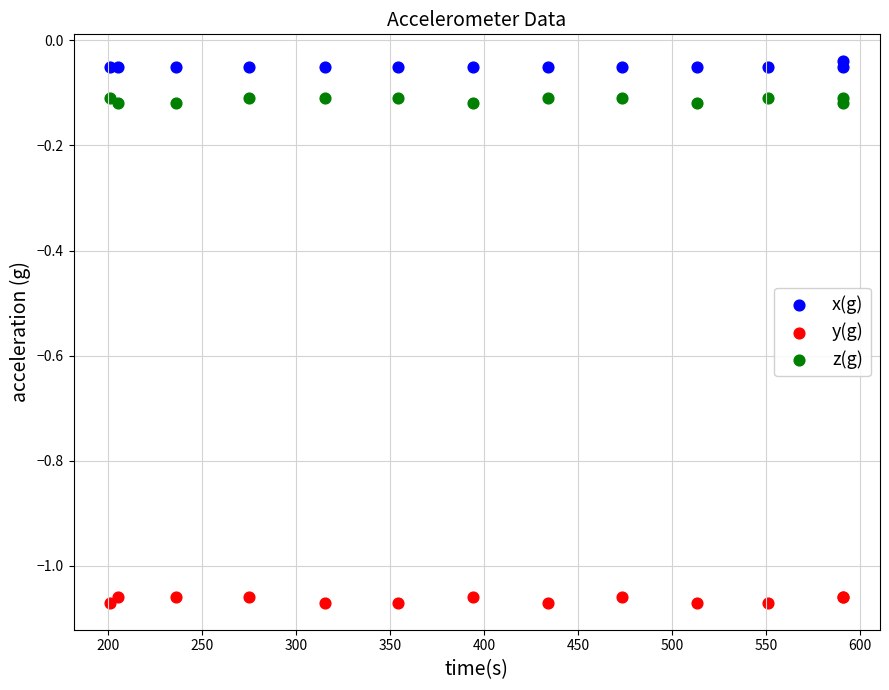

Which series contains the lowest Y value?

y(g)